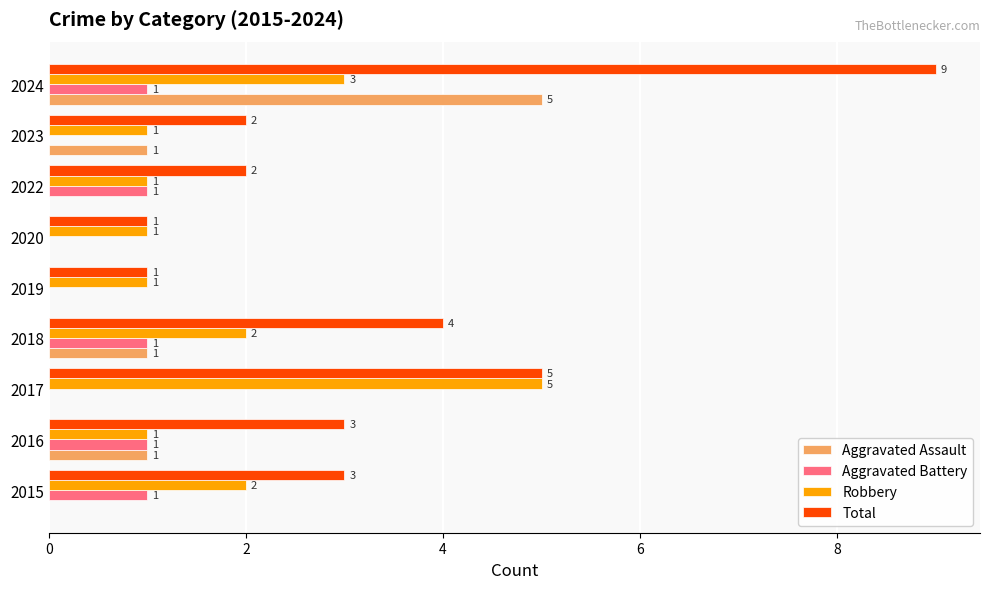

What is the sum of the Aggravated Assault values at 2023 and 2024?

6